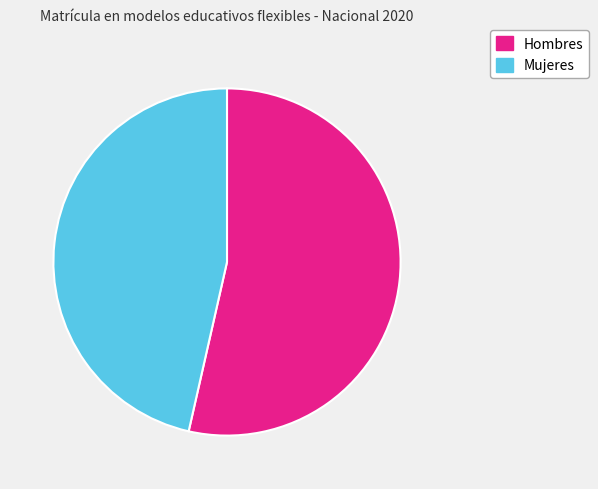

Which has a higher value, Mujeres or Hombres?

Hombres